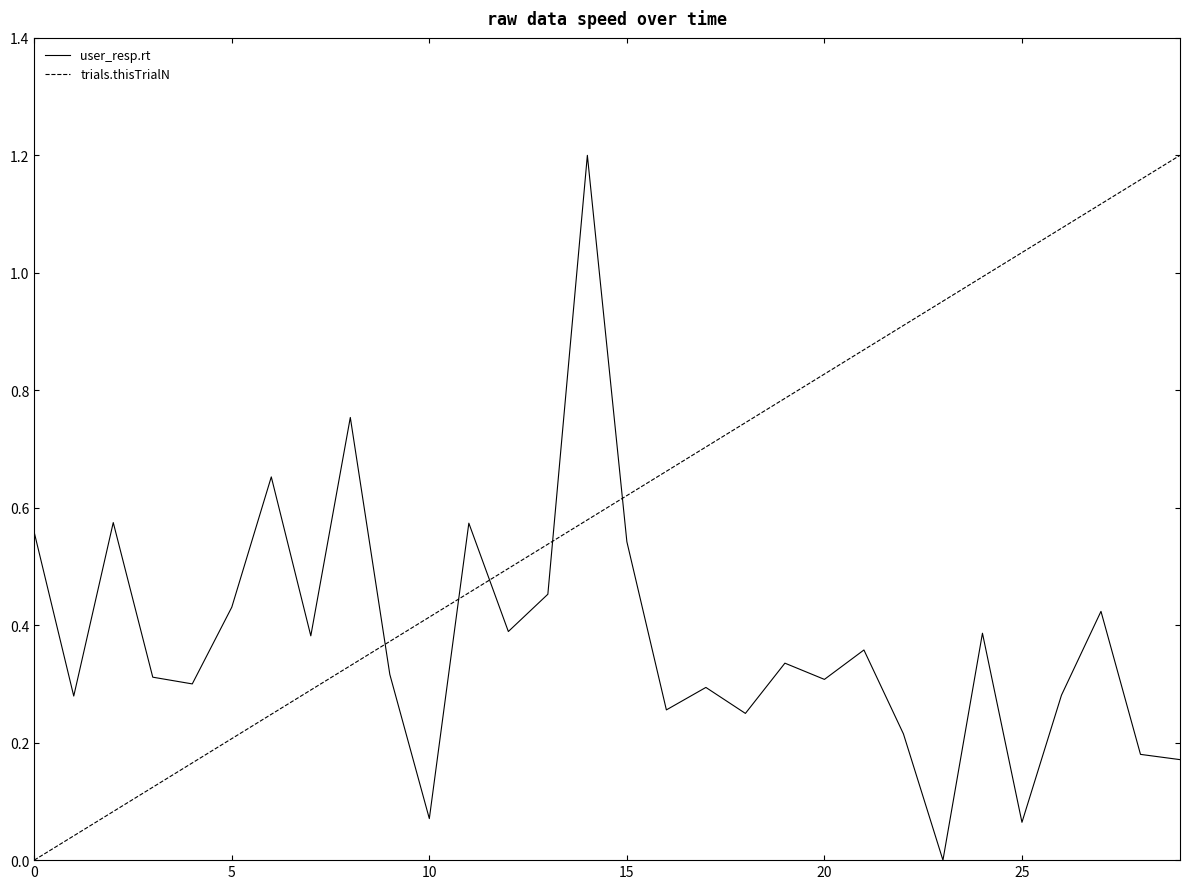

How many values in the trials.thisTrialN series exceed 0?

29